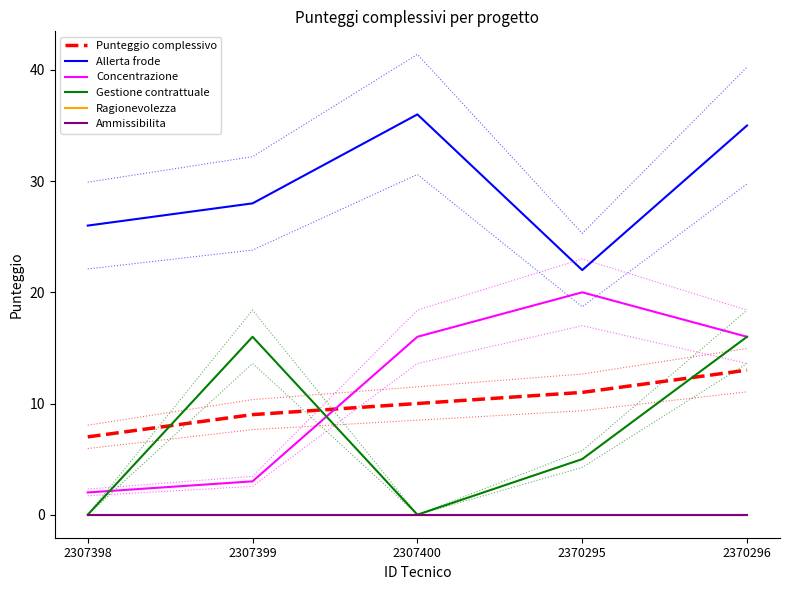

What are all the series names shown in the legend?

Punteggio complessivo, Allerta frode, Concentrazione, Gestione contrattuale, Ragionevolezza, Ammissibilita